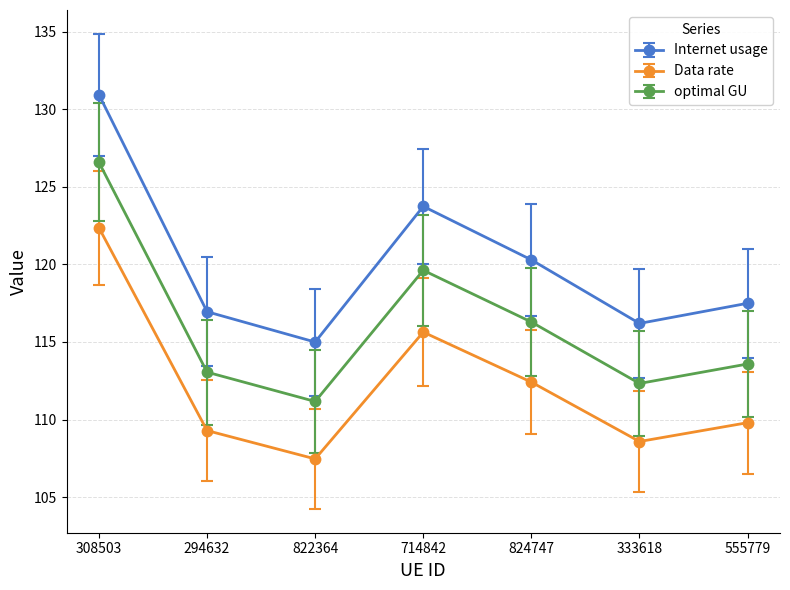

Where is the first local maximum for optimal GU?

714842